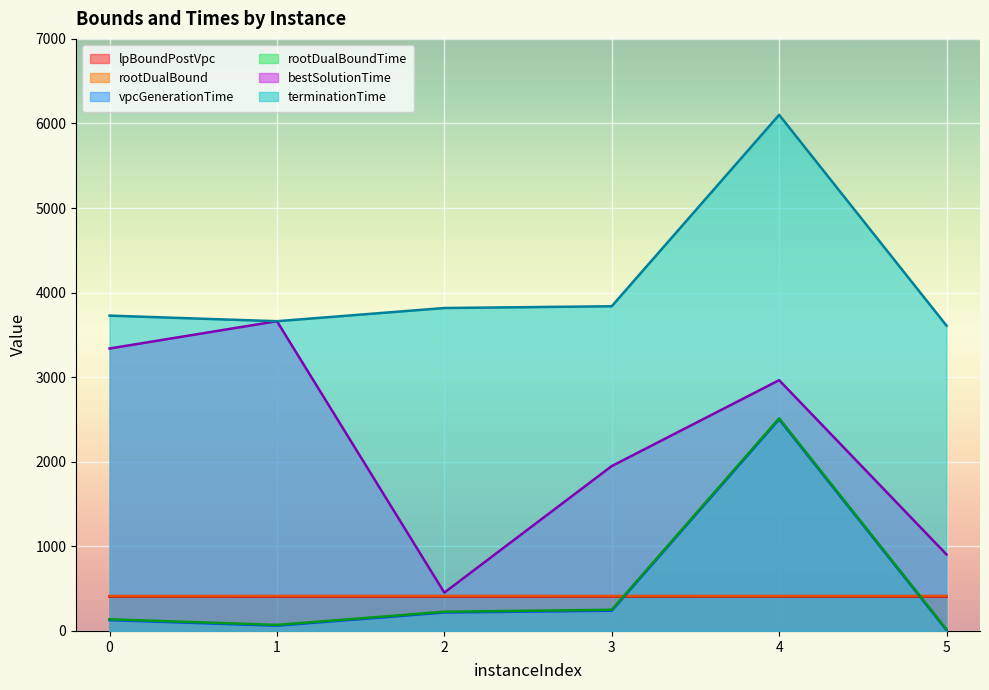

At which category does rootDualBoundTime reach its first local peak?

4